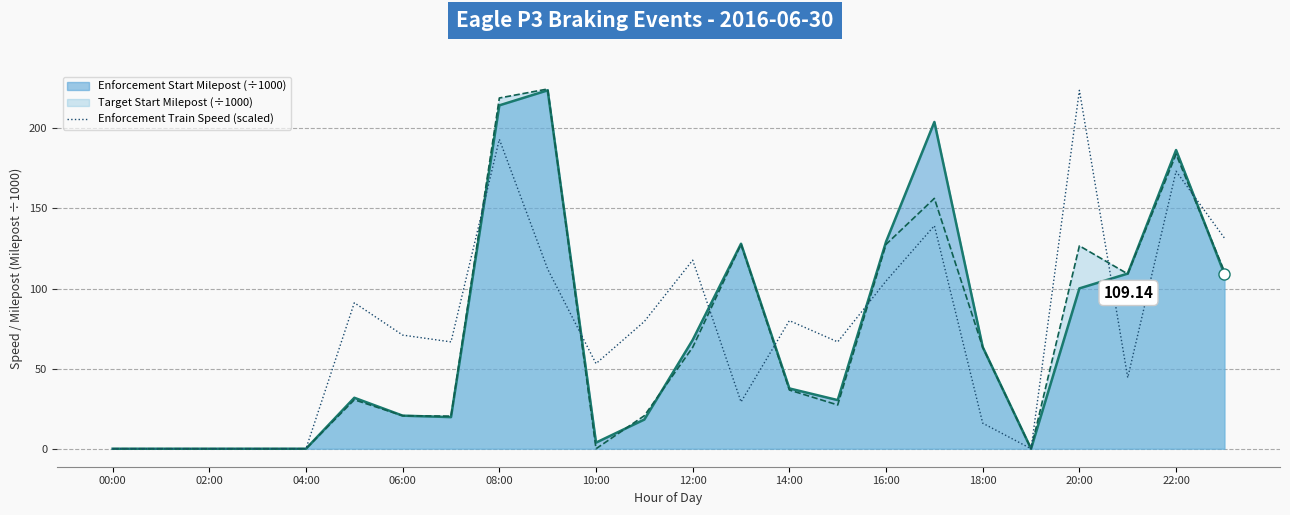

What is the spread (max minus min) of values at 14:00?

43.3